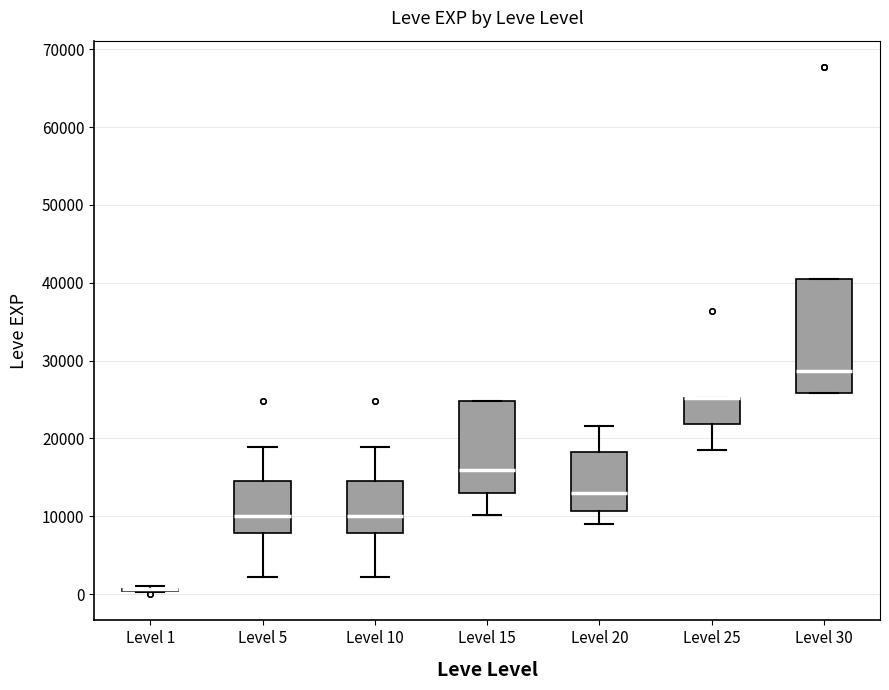

Comparing the boxes themselves (not the whiskers), which one is the tallest?

Level 30